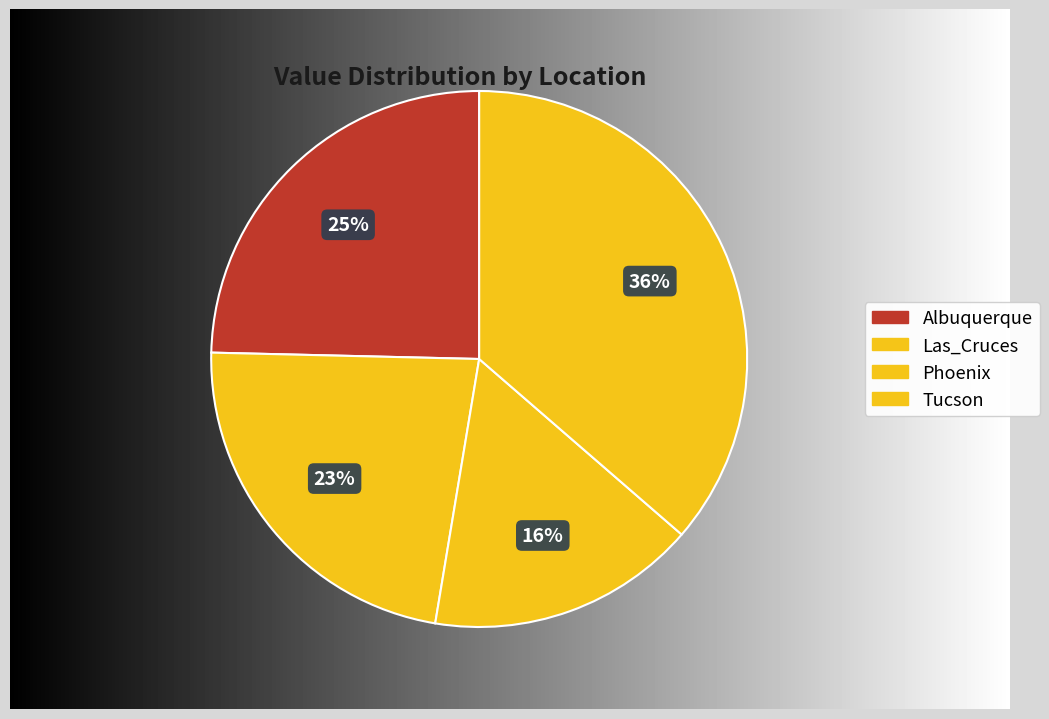

Which category has the biggest portion of the pie?

Tucson